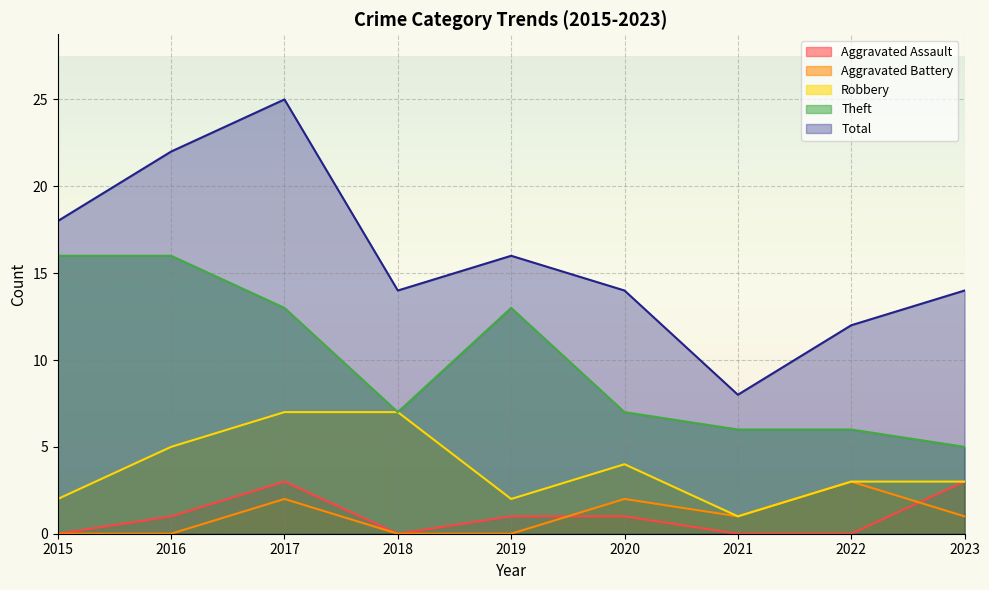

True or false: Theft and Robbery cross at least once.

False